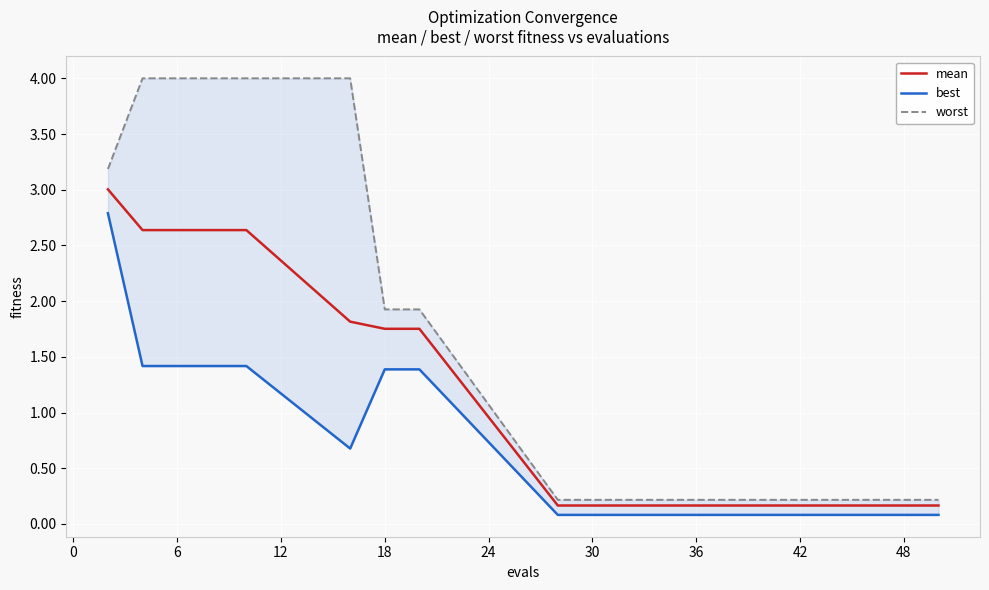

The best series shows 0.1 at 36. True or false?

False